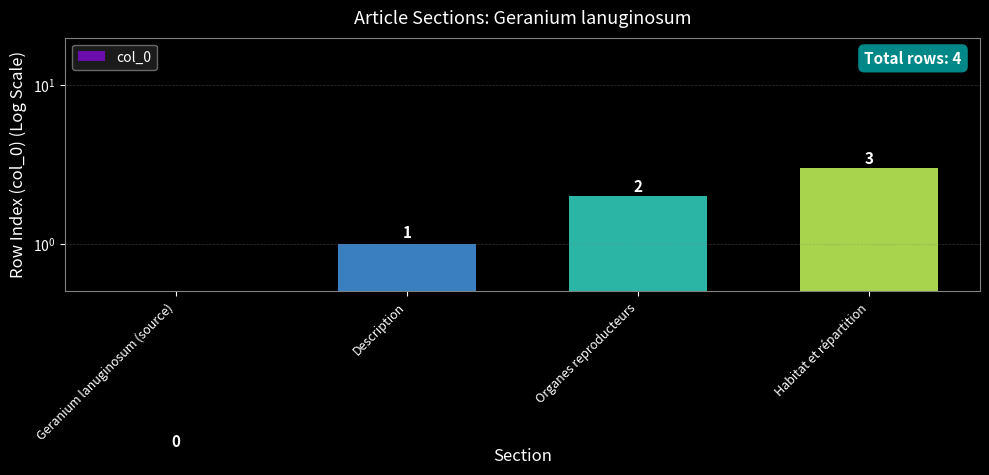

How many data points does each series have?

4